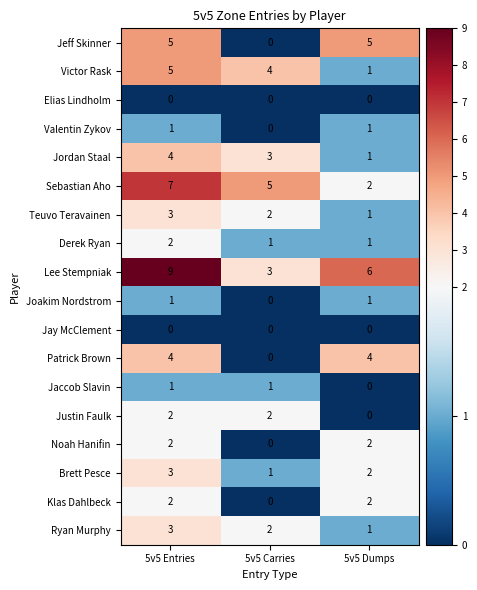

True or false: Brett Pesce has a value of 2 at 5v5 Dumps.

True